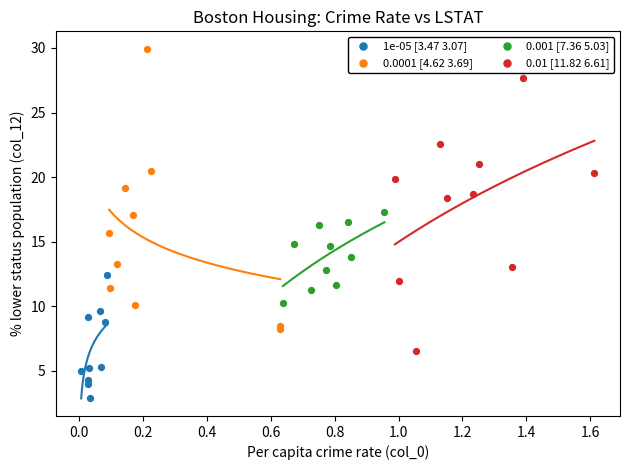

What are all the series names shown in the legend?

1e-05 [3.47 3.07], 0.0001 [4.62 3.69], 0.001 [7.36 5.03], 0.01 [11.82 6.61]